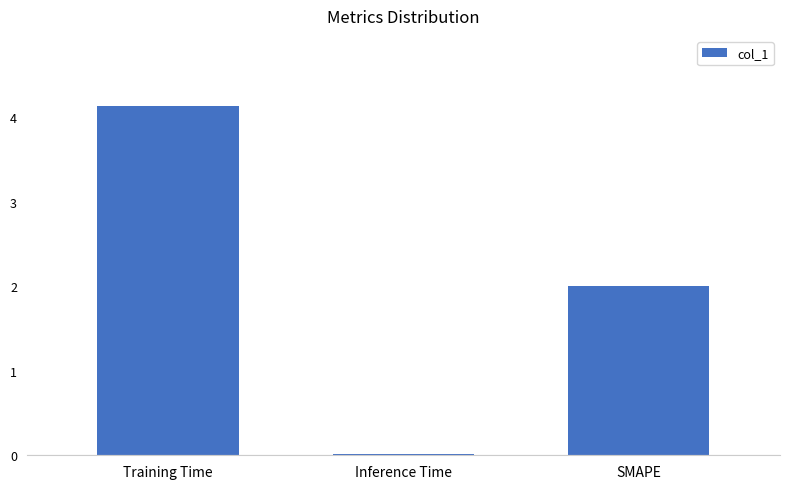

The value at Inference Time is 0.0. True or false?

True